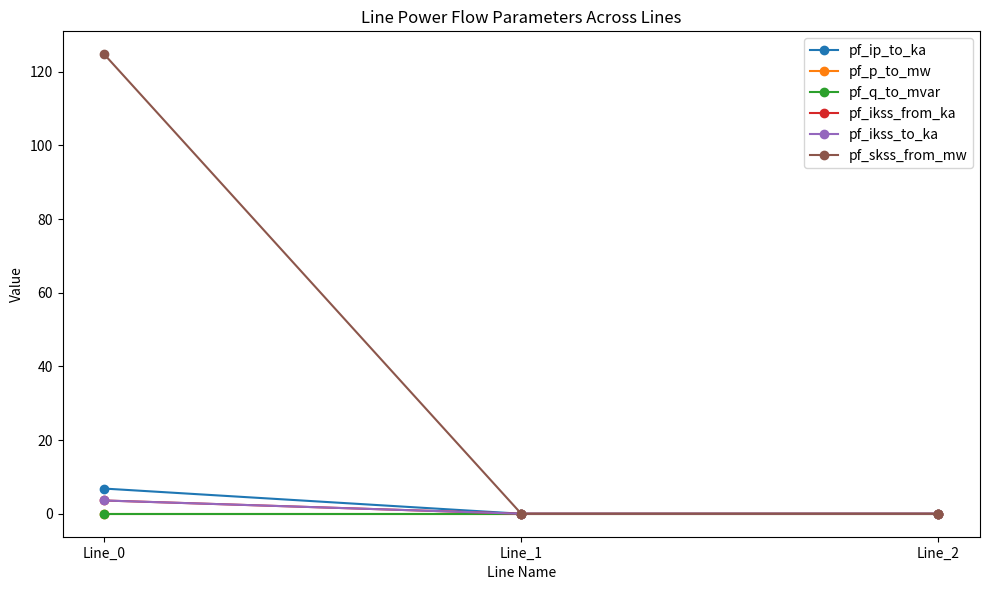

Is this an area chart (filled region under the line)?

No